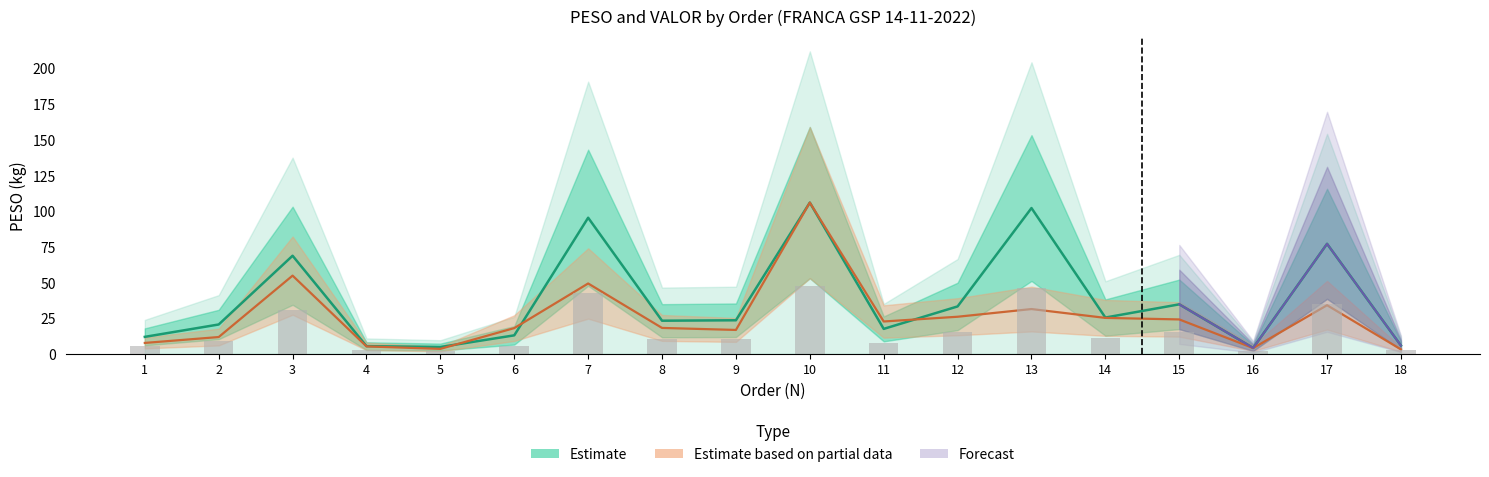

Is the value of VALOR at 11 greater than the value of PESO at 10?

No